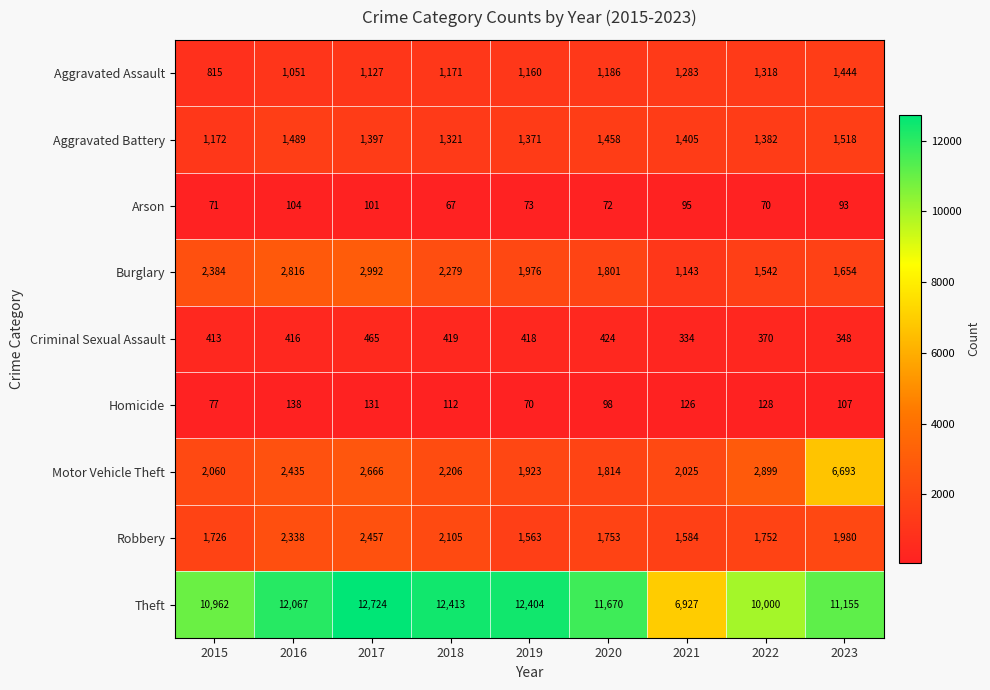

Which series has the largest total across all categories?

Theft